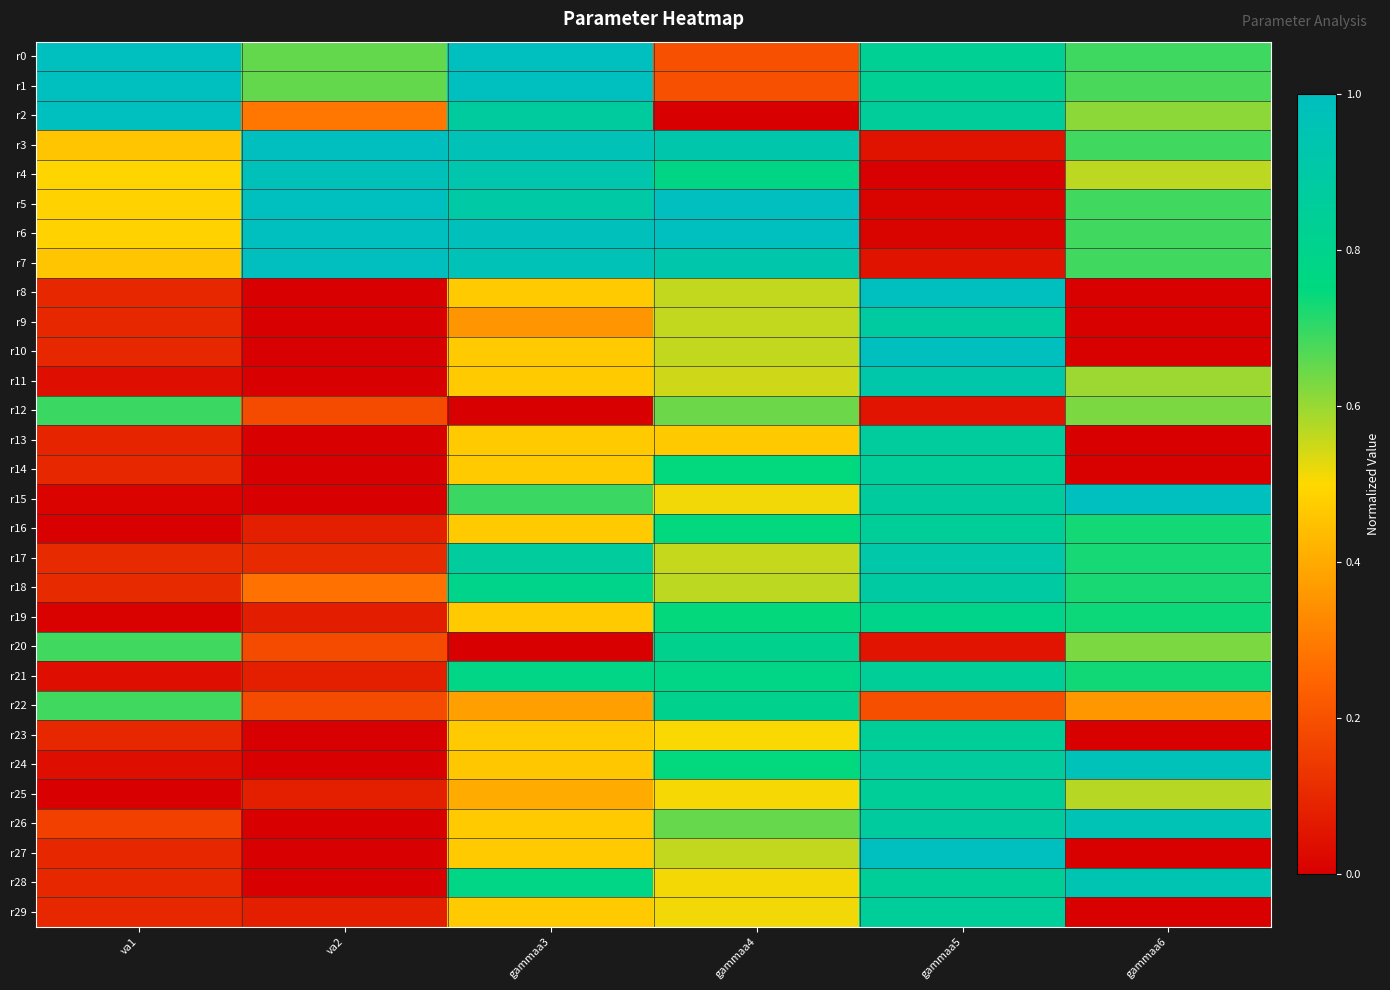

Reading right to left, list all the values displayed in this chart.

r0: gammaa6=0.7	gammaa5=0.8	gammaa4=0.2	gammaa3=1.0	va2=0.7	va1=1.0
r1: gammaa6=0.7	gammaa5=0.8	gammaa4=0.2	gammaa3=1.0	va2=0.7	va1=1.0
r2: gammaa6=0.6	gammaa5=0.9	gammaa4=0.0	gammaa3=0.9	va2=0.3	va1=1.0
r3: gammaa6=0.7	gammaa5=0.0	gammaa4=0.9	gammaa3=1.0	va2=1.0	va1=0.5
r4: gammaa6=0.6	gammaa5=0.0	gammaa4=0.8	gammaa3=0.9	va2=1.0	va1=0.5
r5: gammaa6=0.7	gammaa5=0.0	gammaa4=1.0	gammaa3=0.9	va2=1.0	va1=0.5
r6: gammaa6=0.7	gammaa5=0.0	gammaa4=1.0	gammaa3=1.0	va2=1.0	va1=0.5
r7: gammaa6=0.7	gammaa5=0.0	gammaa4=0.9	gammaa3=1.0	va2=1.0	va1=0.5
r8: gammaa6=0.0	gammaa5=1.0	gammaa4=0.6	gammaa3=0.5	va2=0.0	va1=0.1
r9: gammaa6=0.0	gammaa5=0.9	gammaa4=0.6	gammaa3=0.4	va2=0.0	va1=0.1
r10: gammaa6=0.0	gammaa5=1.0	gammaa4=0.6	gammaa3=0.5	va2=0.0	va1=0.1
r11: gammaa6=0.6	gammaa5=0.9	gammaa4=0.5	gammaa3=0.5	va2=0.0	va1=0.0
r12: gammaa6=0.6	gammaa5=0.1	gammaa4=0.6	gammaa3=0.0	va2=0.2	va1=0.7
r13: gammaa6=0.0	gammaa5=0.9	gammaa4=0.5	gammaa3=0.5	va2=0.0	va1=0.1
r14: gammaa6=0.0	gammaa5=0.9	gammaa4=0.7	gammaa3=0.5	va2=0.0	va1=0.1
r15: gammaa6=1.0	gammaa5=0.9	gammaa4=0.5	gammaa3=0.7	va2=0.0	va1=0.0
r16: gammaa6=0.7	gammaa5=0.9	gammaa4=0.7	gammaa3=0.5	va2=0.1	va1=0.0
r17: gammaa6=0.7	gammaa5=0.9	gammaa4=0.6	gammaa3=0.9	va2=0.1	va1=0.1
r18: gammaa6=0.7	gammaa5=0.9	gammaa4=0.6	gammaa3=0.8	va2=0.3	va1=0.1
r19: gammaa6=0.7	gammaa5=0.8	gammaa4=0.7	gammaa3=0.5	va2=0.1	va1=0.0
r20: gammaa6=0.6	gammaa5=0.1	gammaa4=0.8	gammaa3=0.0	va2=0.2	va1=0.7
r21: gammaa6=0.7	gammaa5=0.9	gammaa4=0.8	gammaa3=0.8	va2=0.1	va1=0.0
r22: gammaa6=0.4	gammaa5=0.2	gammaa4=0.8	gammaa3=0.4	va2=0.2	va1=0.7
r23: gammaa6=0.0	gammaa5=0.9	gammaa4=0.5	gammaa3=0.5	va2=0.0	va1=0.1
r24: gammaa6=1.0	gammaa5=0.9	gammaa4=0.7	gammaa3=0.5	va2=0.0	va1=0.0
r25: gammaa6=0.6	gammaa5=0.8	gammaa4=0.5	gammaa3=0.4	va2=0.1	va1=0.0
r26: gammaa6=1.0	gammaa5=0.9	gammaa4=0.7	gammaa3=0.5	va2=0.0	va1=0.2
r27: gammaa6=0.0	gammaa5=1.0	gammaa4=0.6	gammaa3=0.5	va2=0.0	va1=0.1
r28: gammaa6=0.9	gammaa5=0.9	gammaa4=0.5	gammaa3=0.8	va2=0.0	va1=0.1
r29: gammaa6=0.0	gammaa5=0.9	gammaa4=0.5	gammaa3=0.5	va2=0.1	va1=0.1